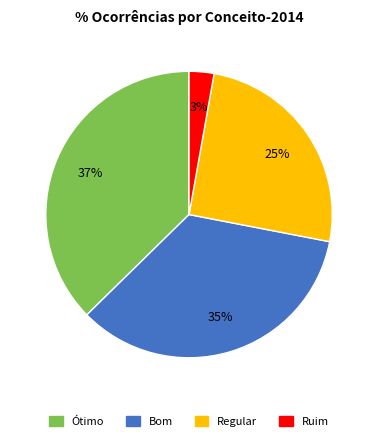

Count the number of slices in the pie.

4